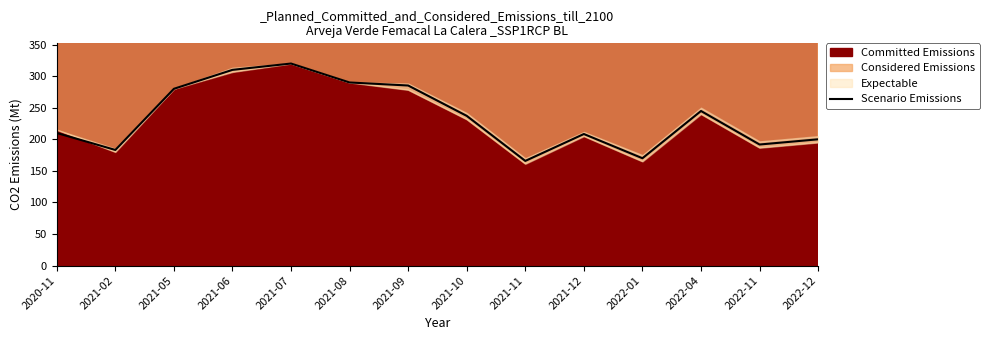

How many data points are less than 237?

7